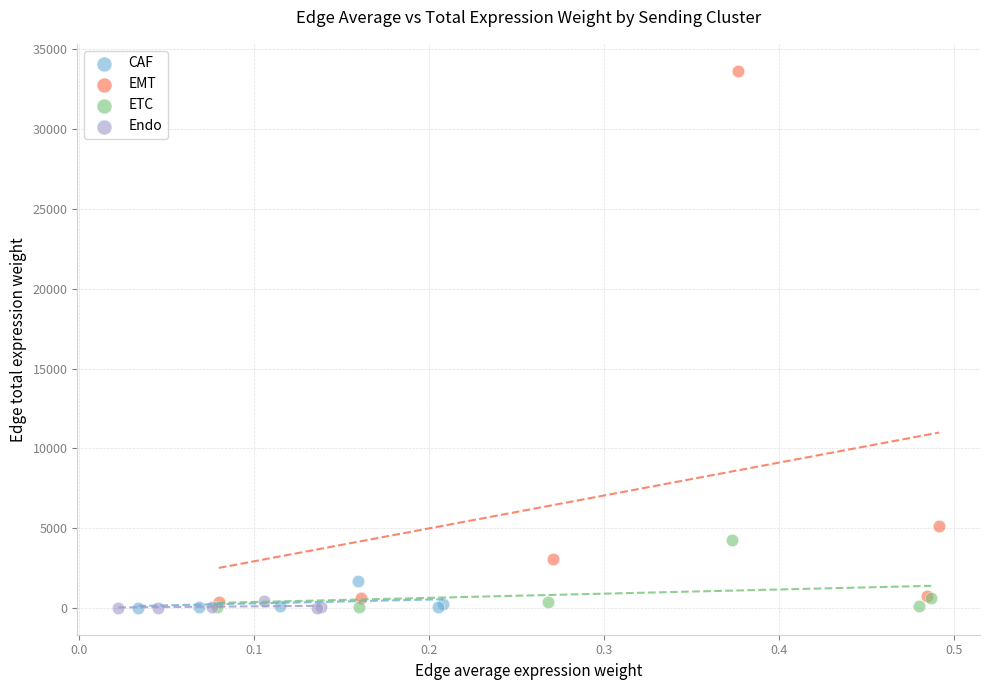

Which series contains the highest Y value?

EMT